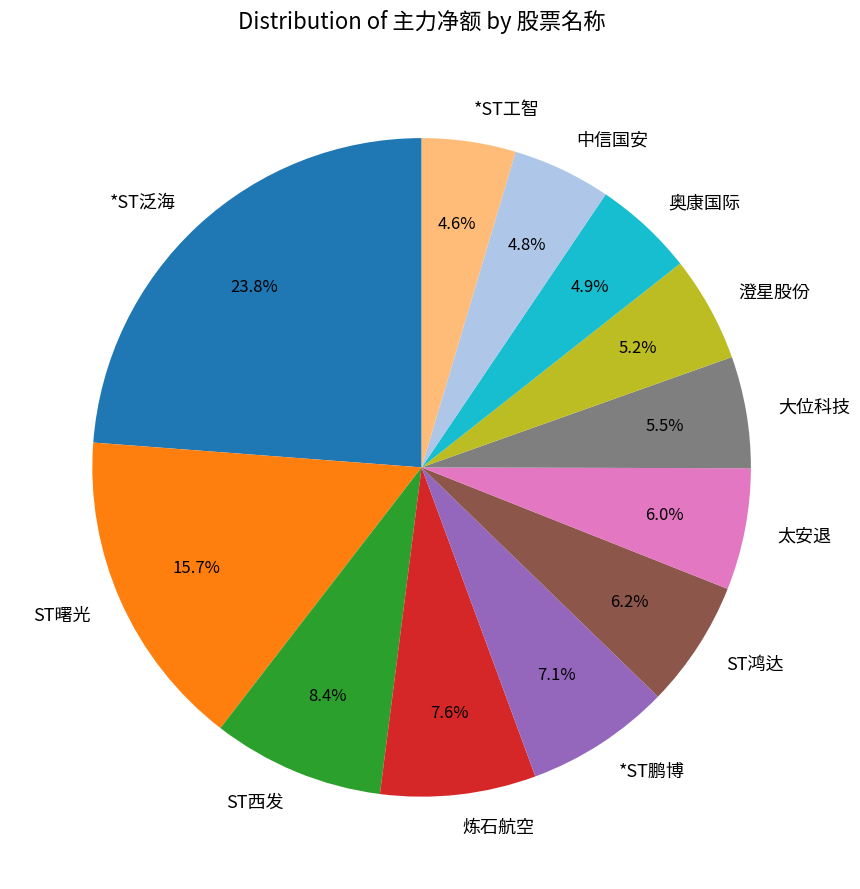

How many slices are in this pie chart?

12